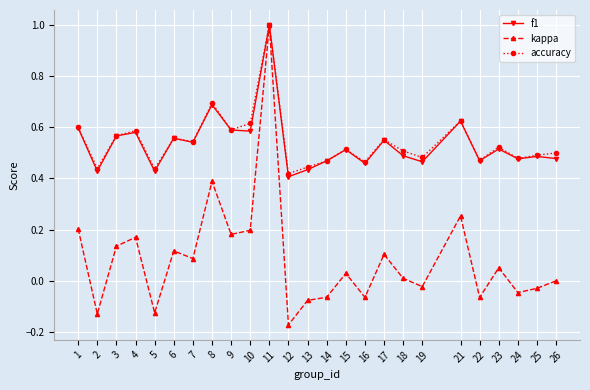

What is the total value across all series at 12?

0.7